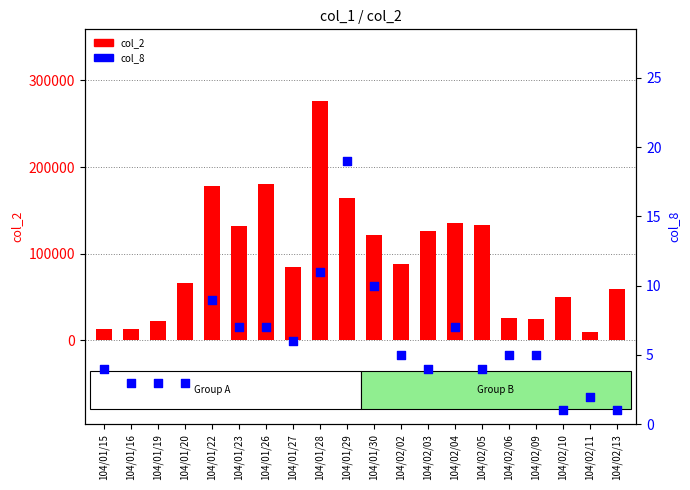

Which series contains the lowest Y value?

col_8 (count)